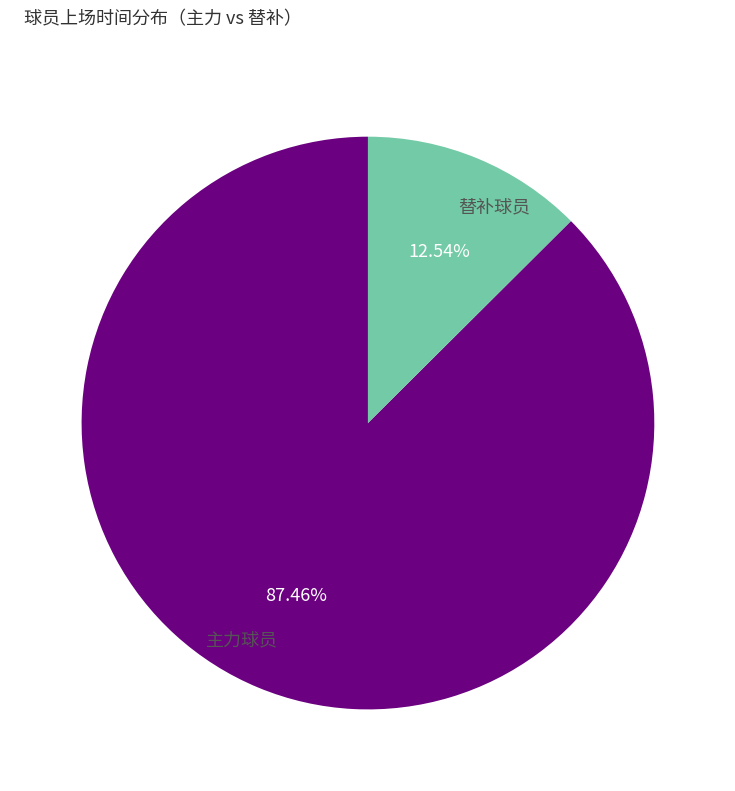

Do 主力球员 and 替补球员 together represent more than half of the pie?

Yes